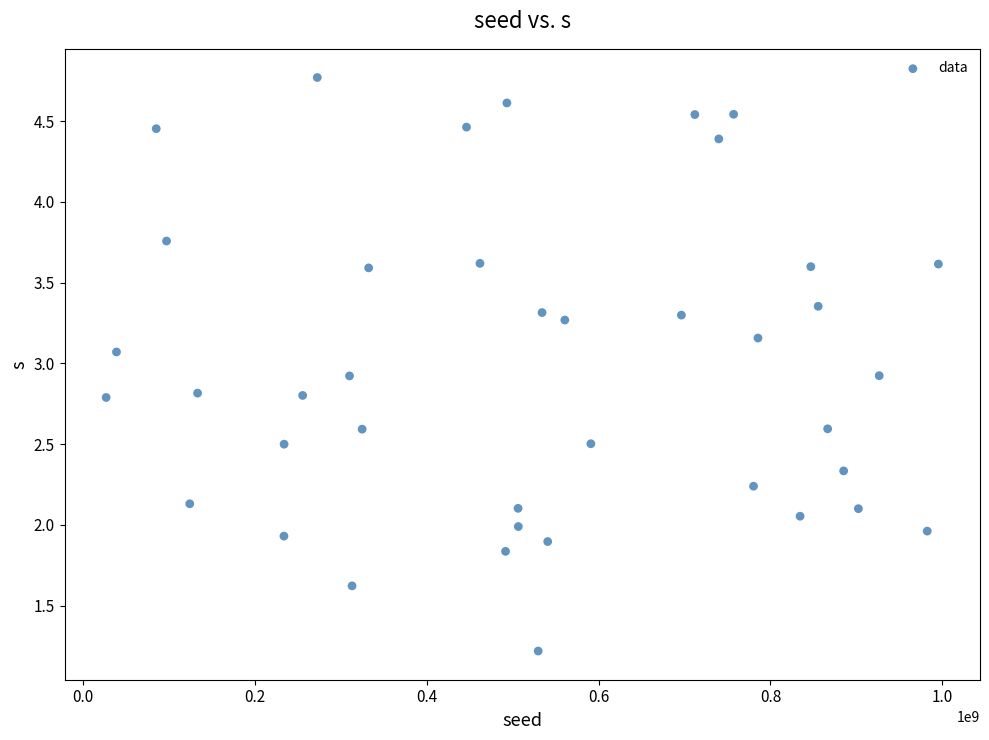

What is the range of X values (max minus min)?

968881837.0